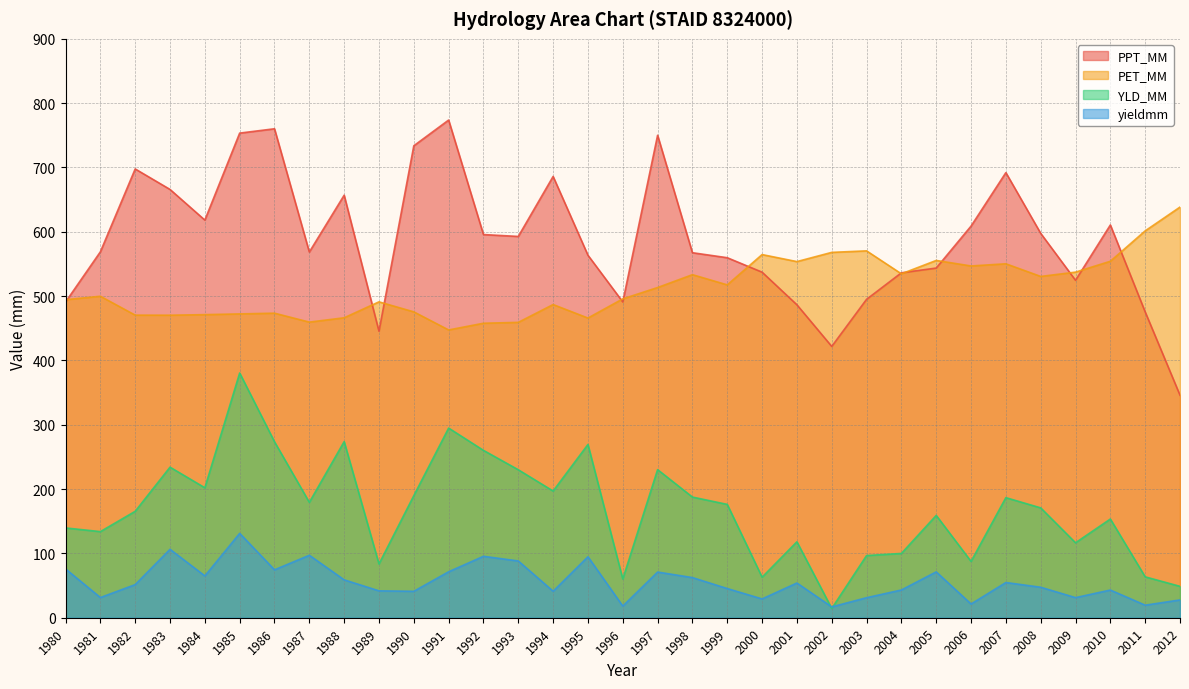

What are all the series names shown in the legend?

PPT_MM, PET_MM, YLD_MM, yieldmm